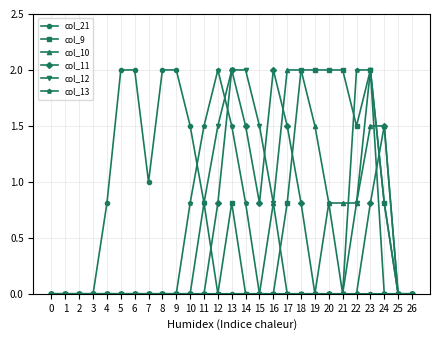

How many lines are shown in the chart?

6